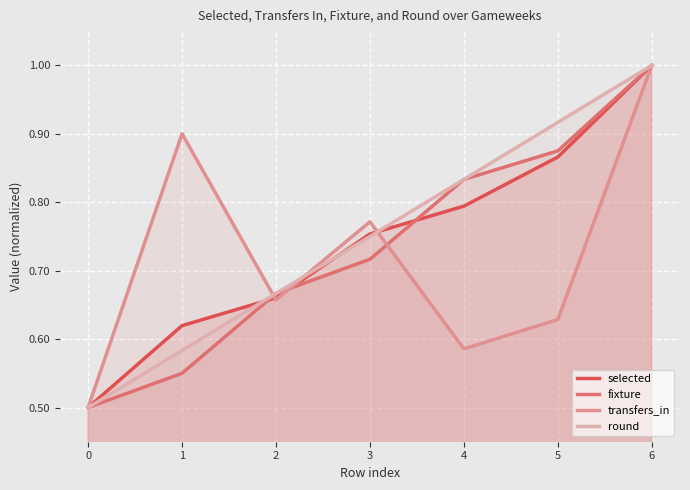

What is the approximate value of selected at 2?

0.7